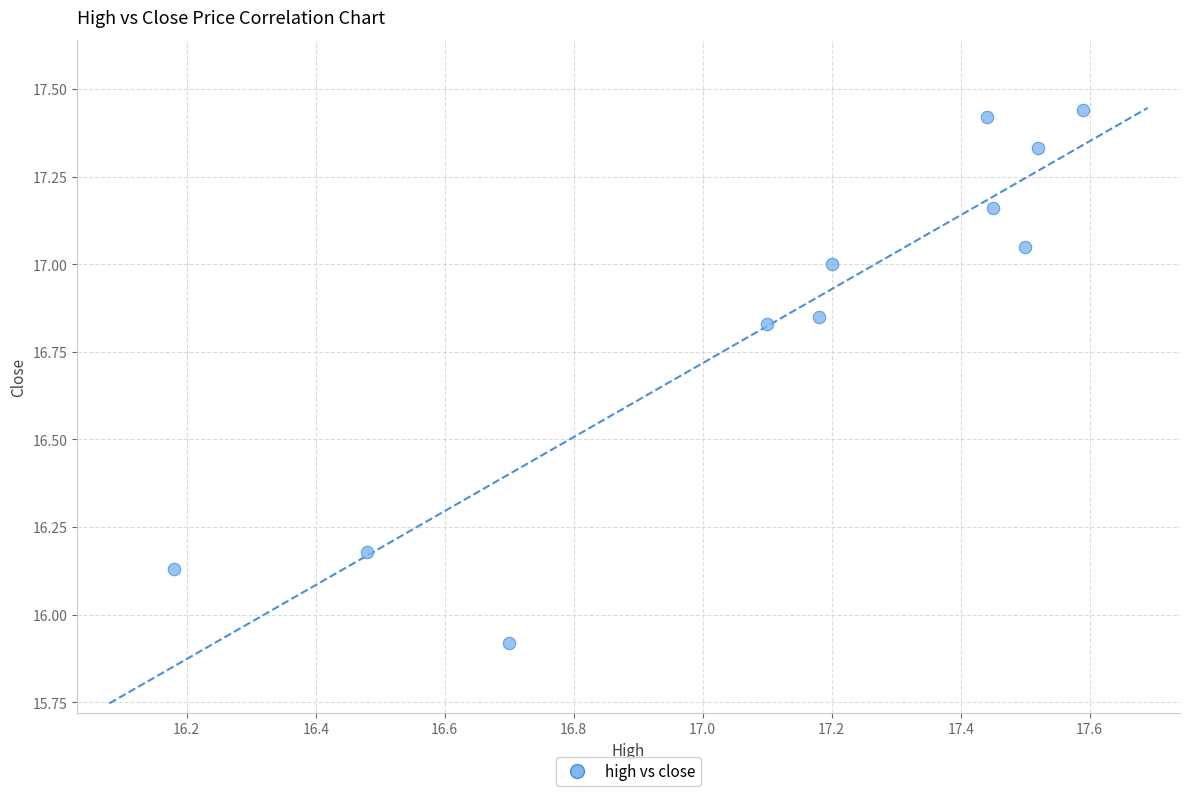

What is the range of Y values (max minus min)?

1.5